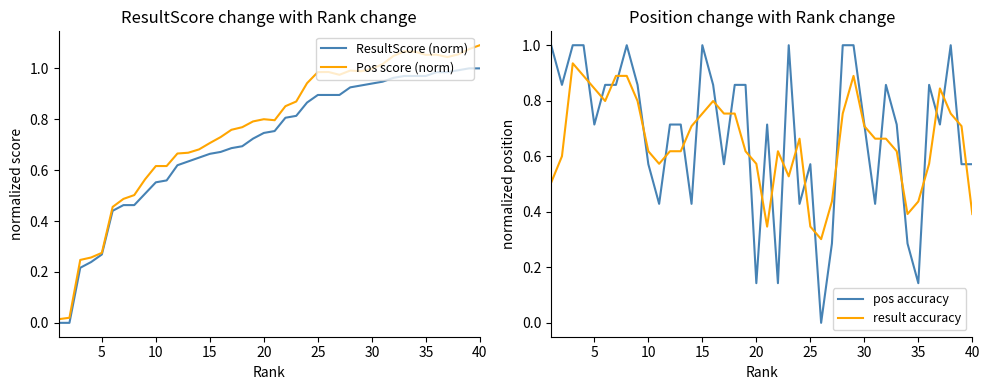

What are all the series names shown in the legend?

ResultScore (norm), Pos score (norm), pos accuracy, result accuracy